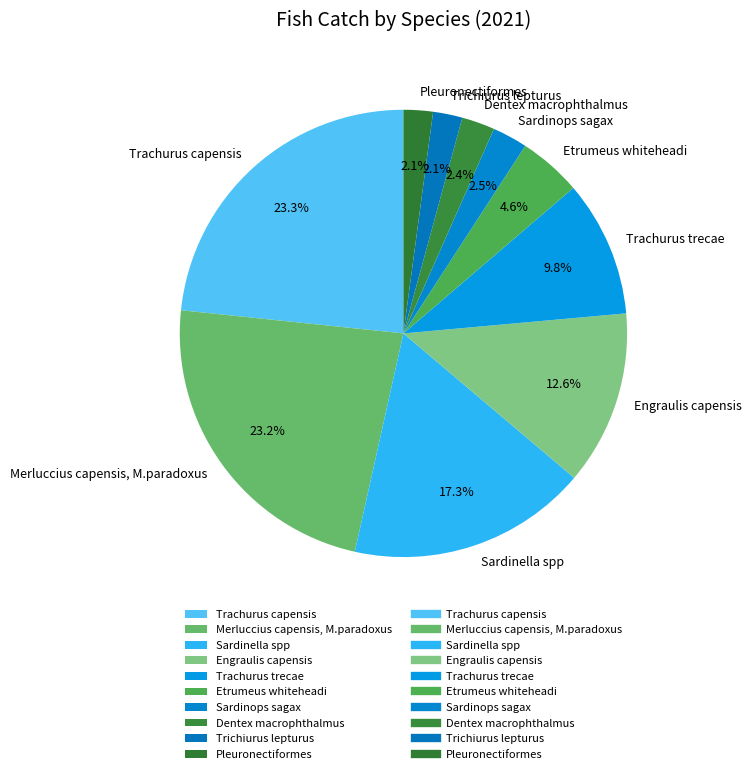

What portion of the pie excludes Merluccius capensis, M.paradoxus?

76.8%